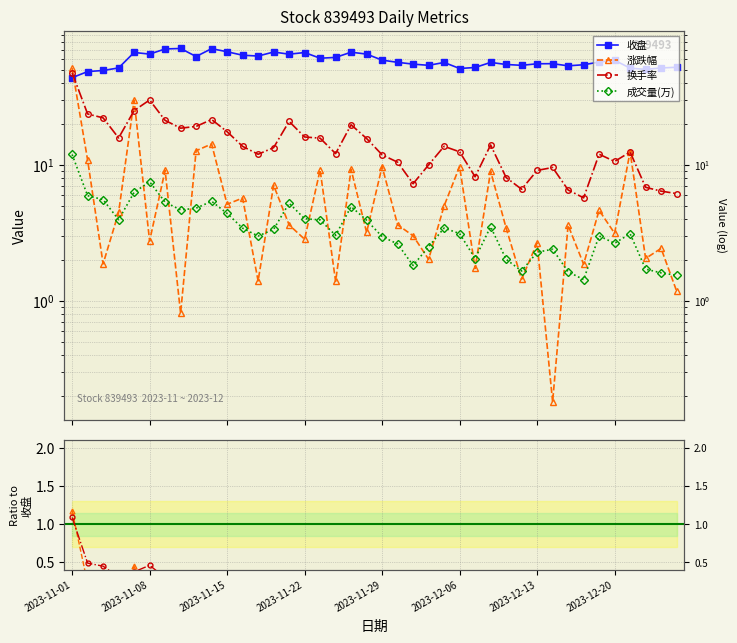

At 22, list the series in order from largest to smallest.

收盘, 换手率, 涨跌幅, 成交量(万)